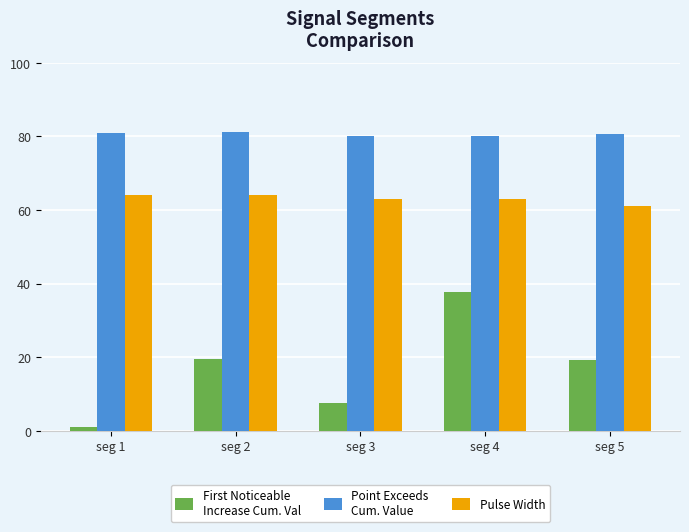

What is the spread (max minus min) of values at seg 4?

42.3